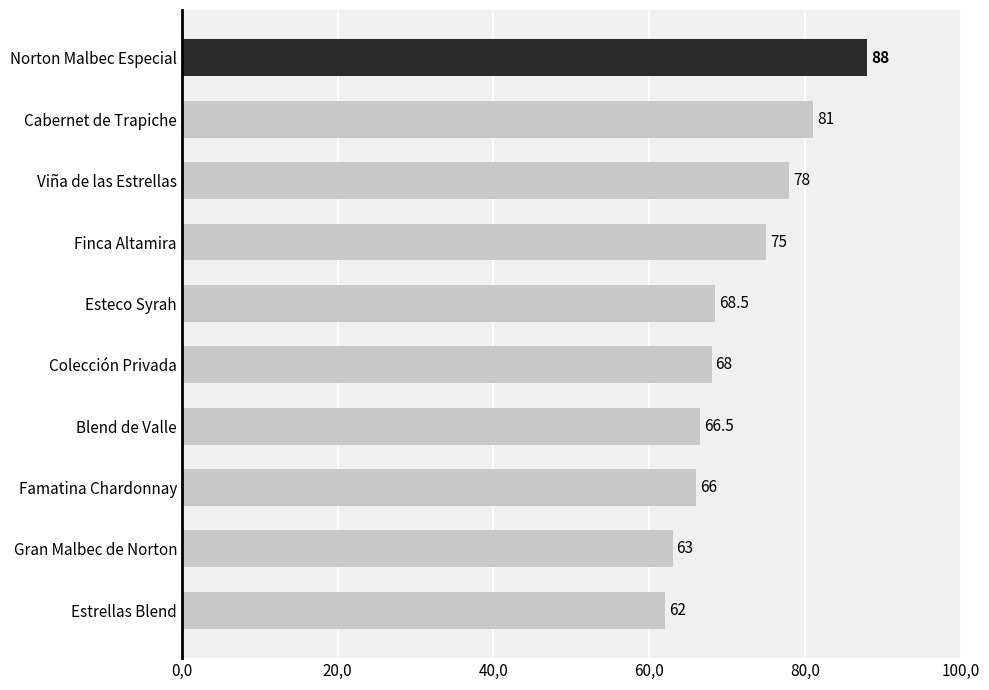

Does the chart contain stacked bars?

No